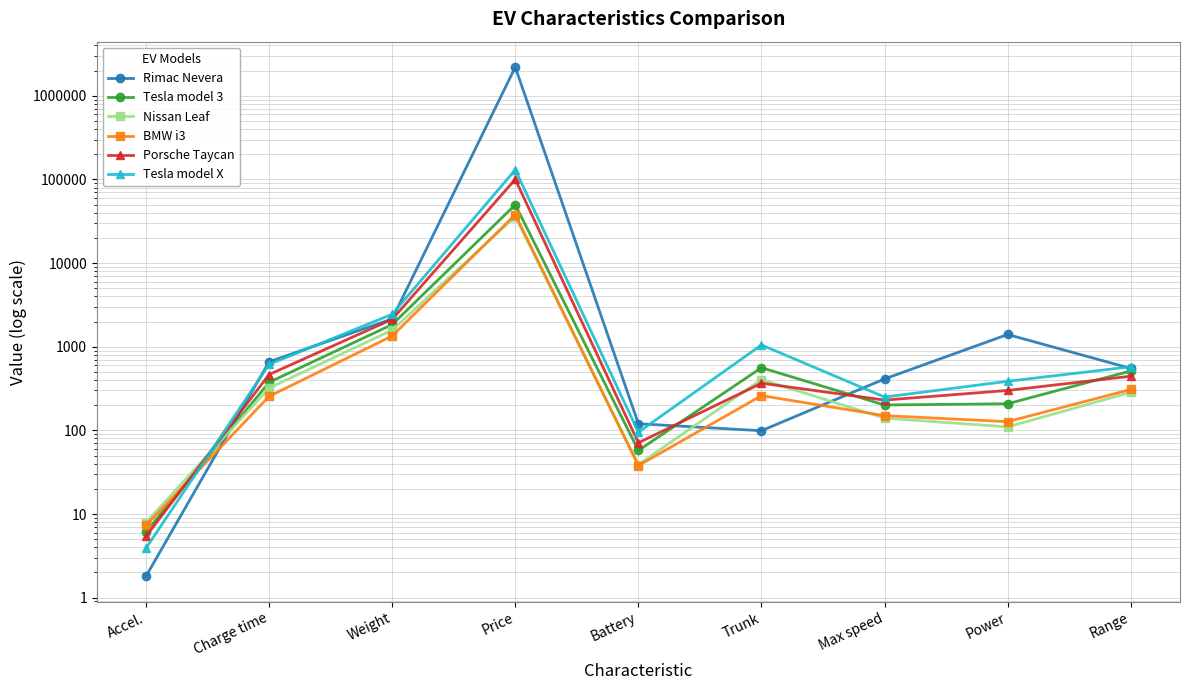

Which series changed the most between Price and Power?

Rimac Nevera